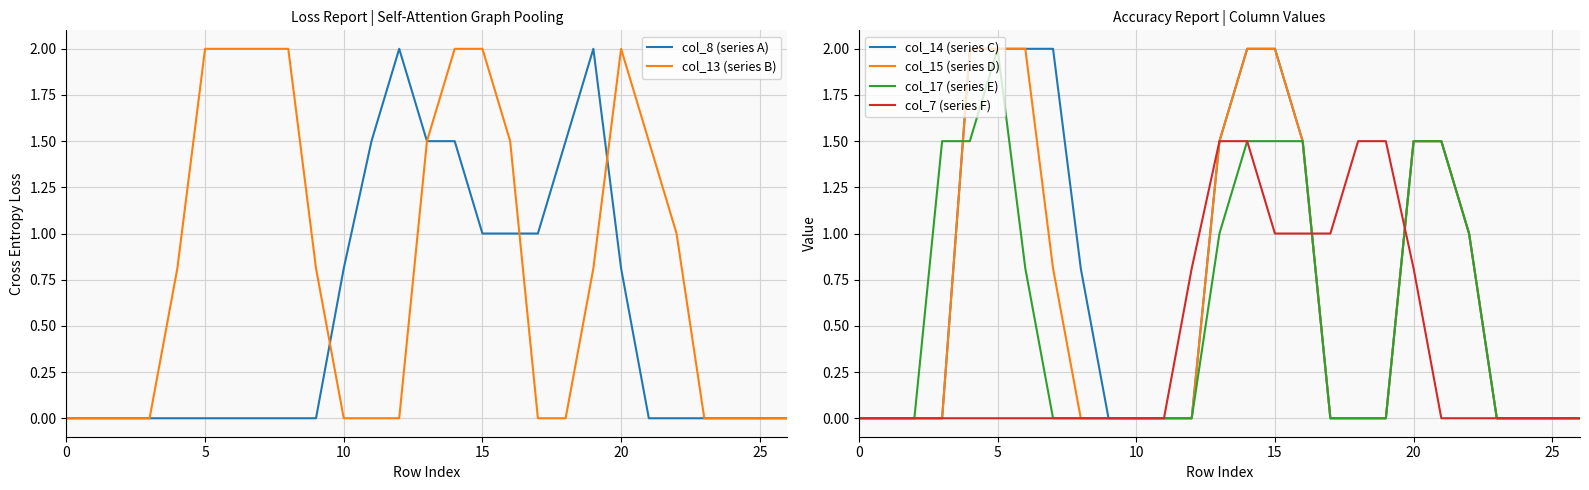

Which series has the largest range (max minus min)?

col_8 (series A)